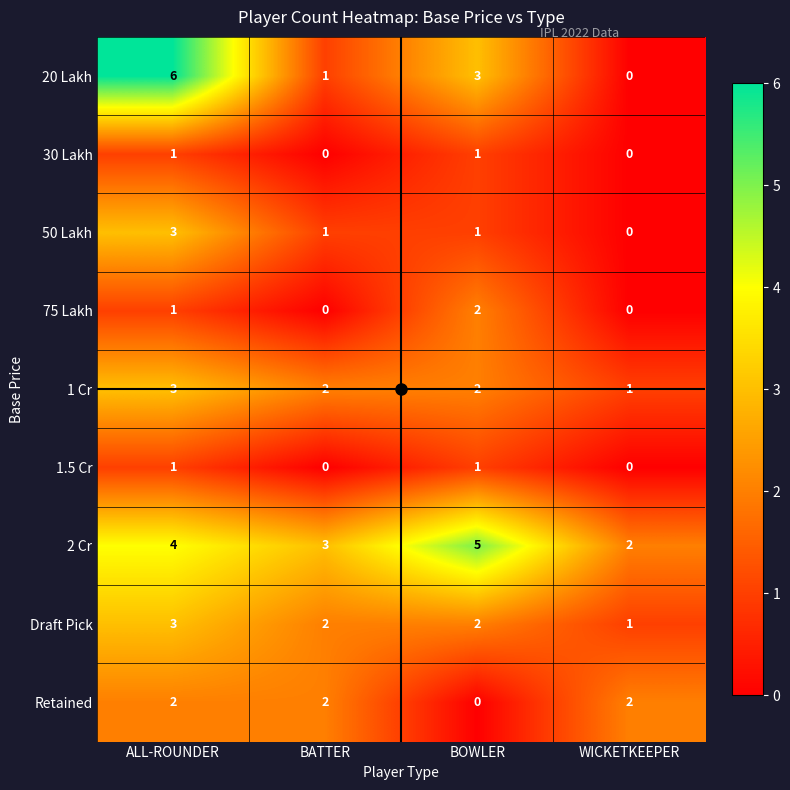

Is it true that 2 Cr equals 4 at BATTER?

False